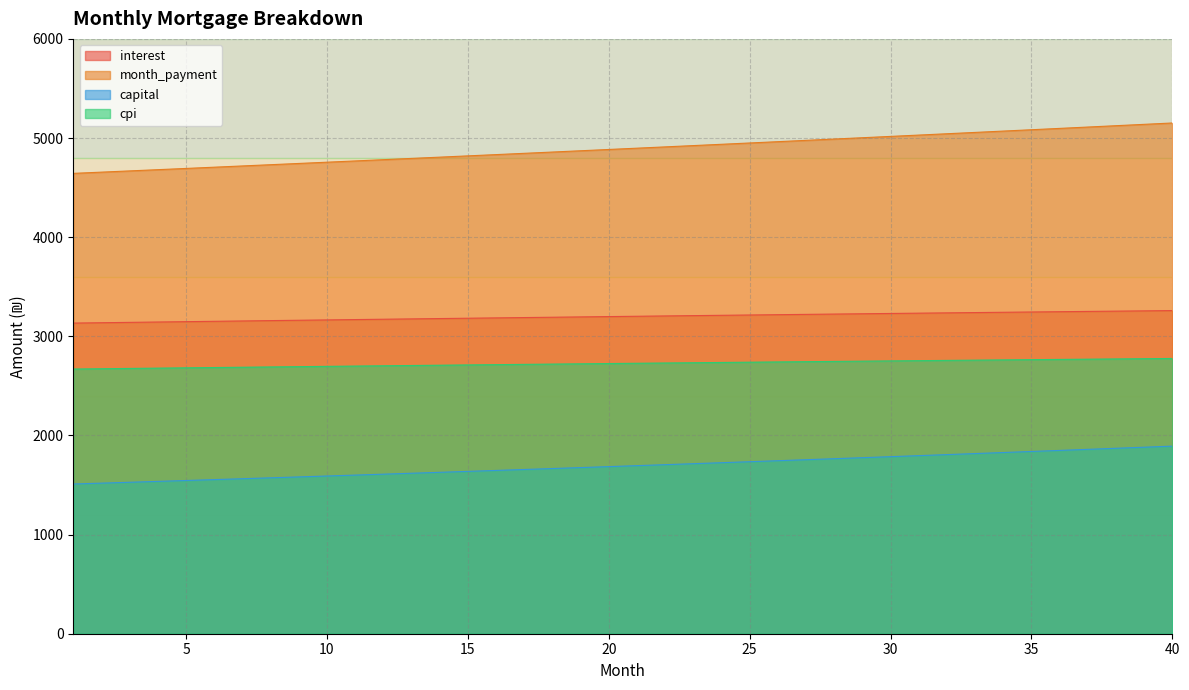

How many values in the capital series exceed 1695?

20